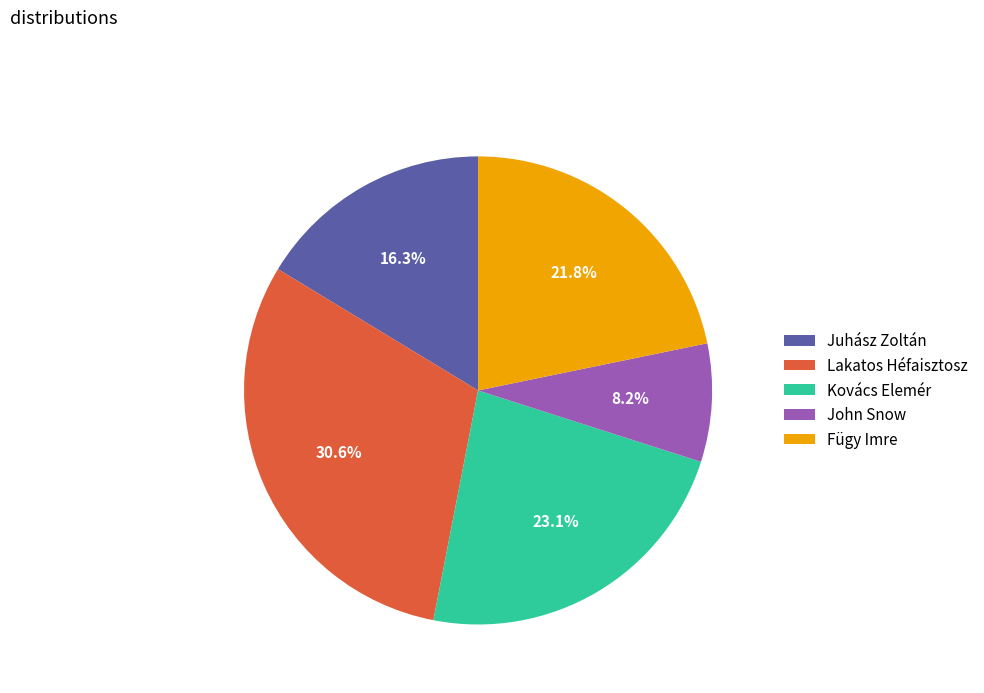

Which slice is the smallest?

John Snow